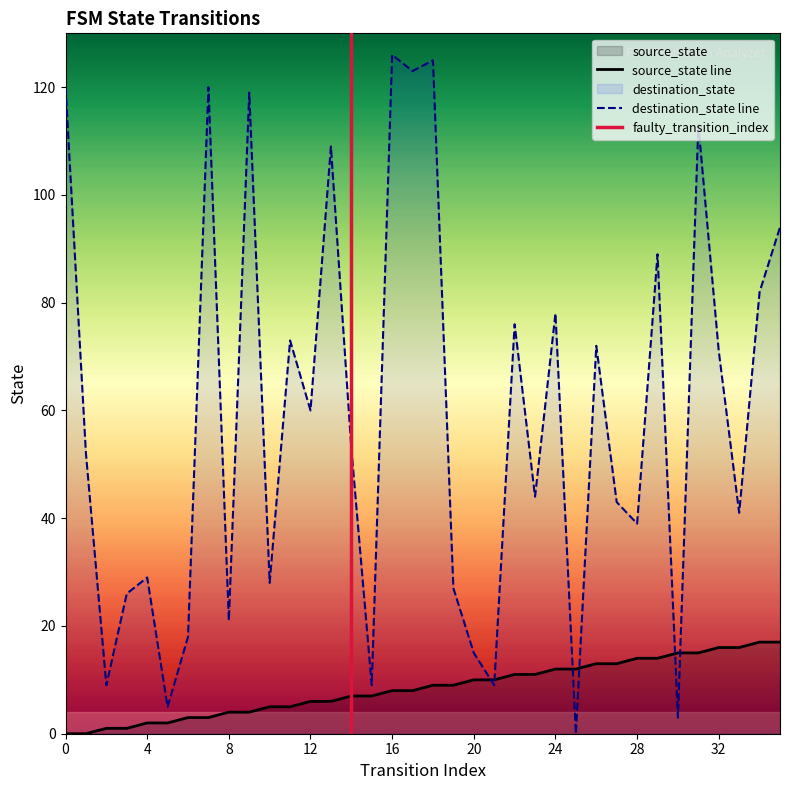

True or false: source_state and destination_state intersect in this chart.

True